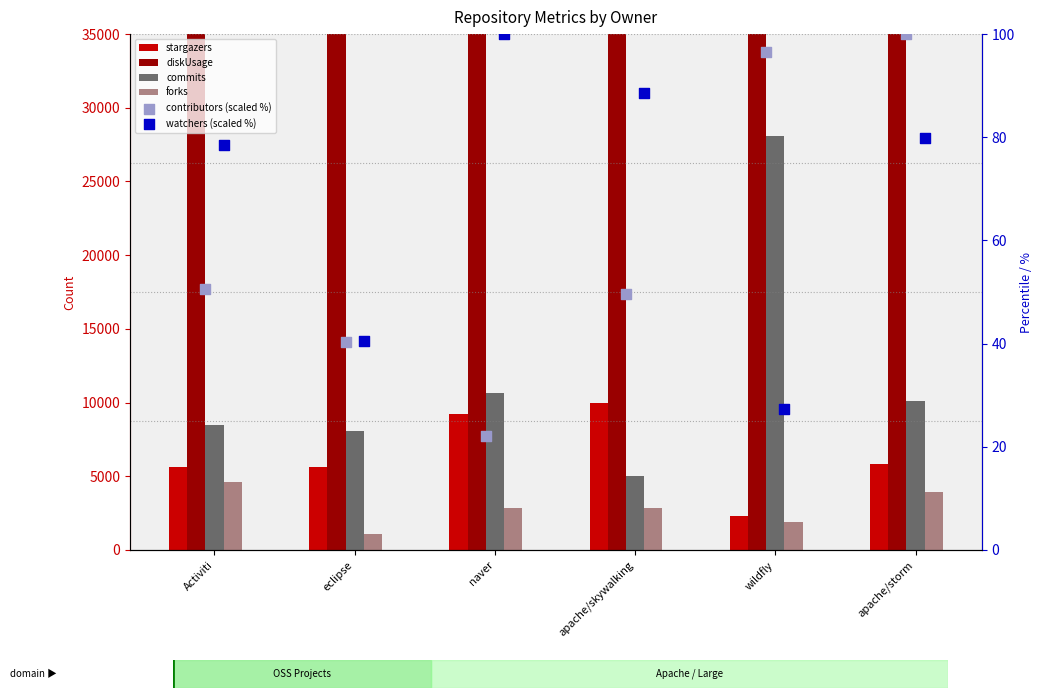

At how many categories does at least one series exceed 153625?

3